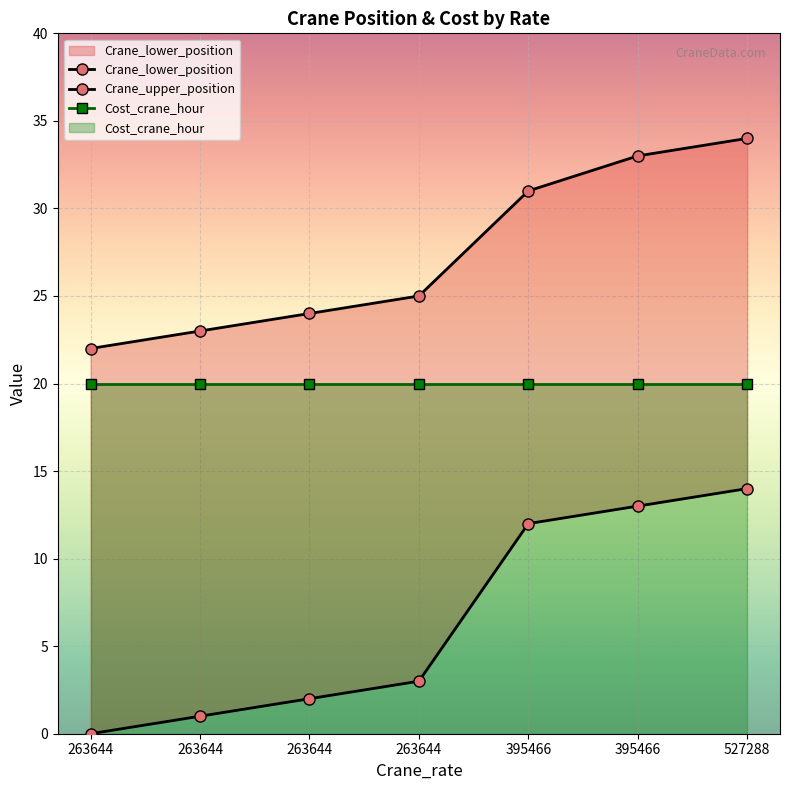

What is the difference between the maximum and minimum values in the Crane_upper_position series?

12